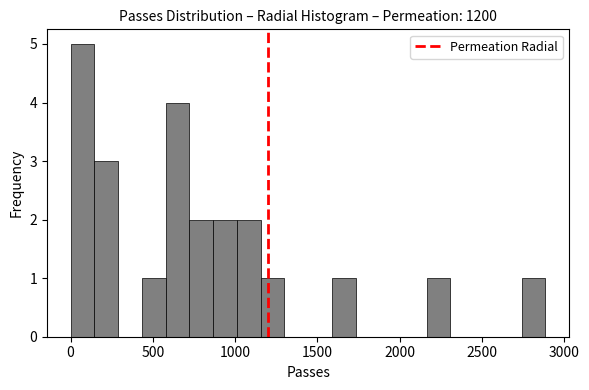

Read against the x-axis, roughly where is the centre of the tallest bar?

50